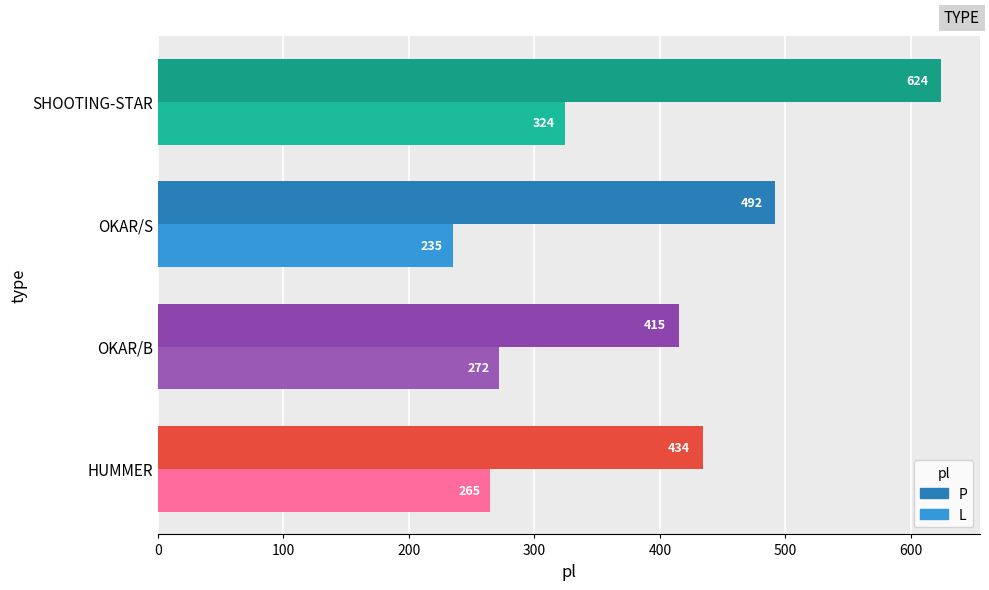

List the series in order of their overall mean, lowest first.

L, P